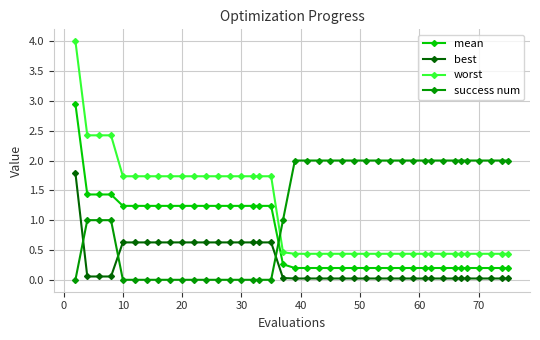

What is the maximum value shown in the chart?

4.0